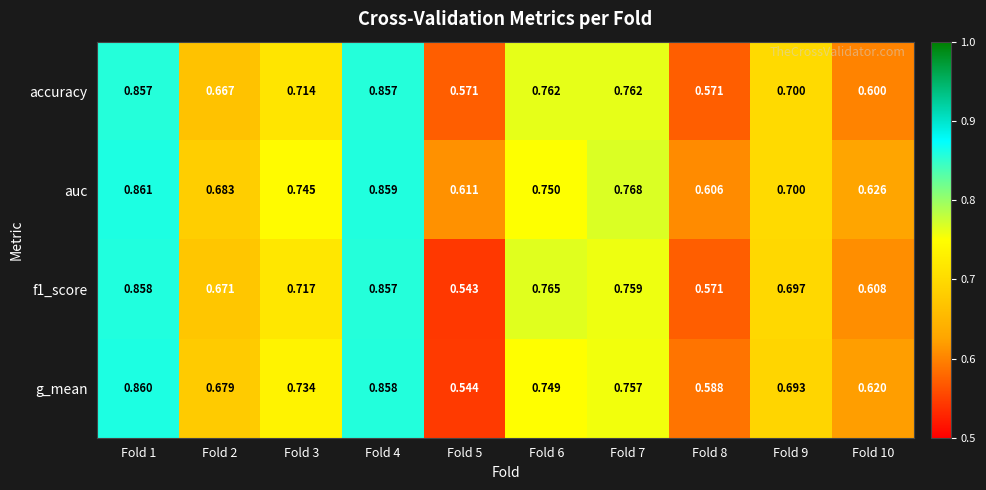

Count the number of data series in this chart.

4